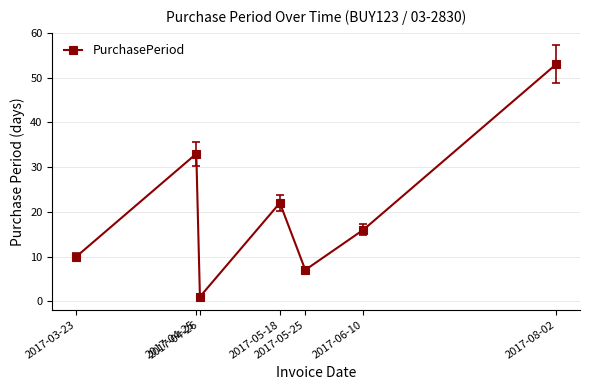

Does the chart display data point markers on the line(s)?

Yes